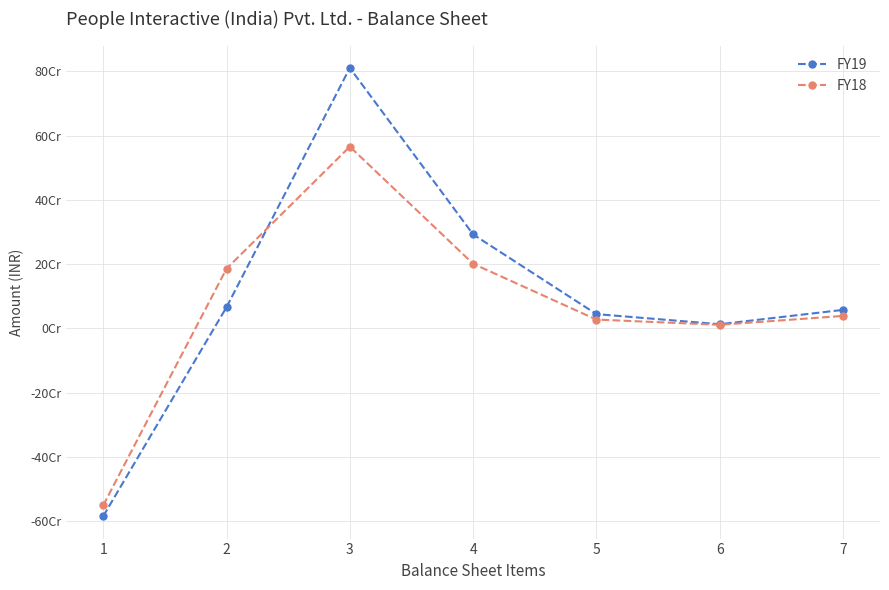

What is the value of the FY18 point at the 1st from the left?

-550397810